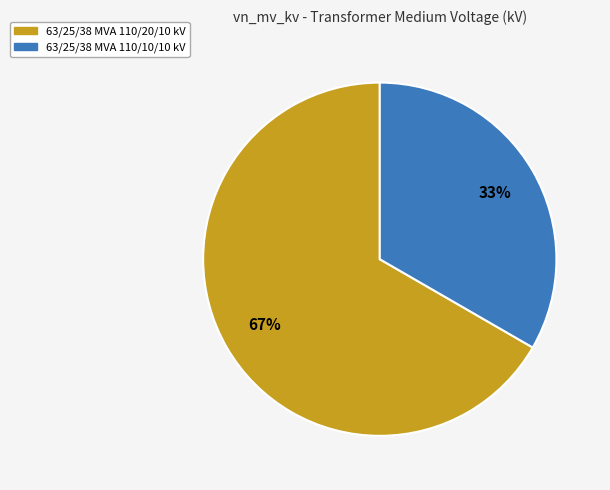

How many slices are in this pie chart?

2